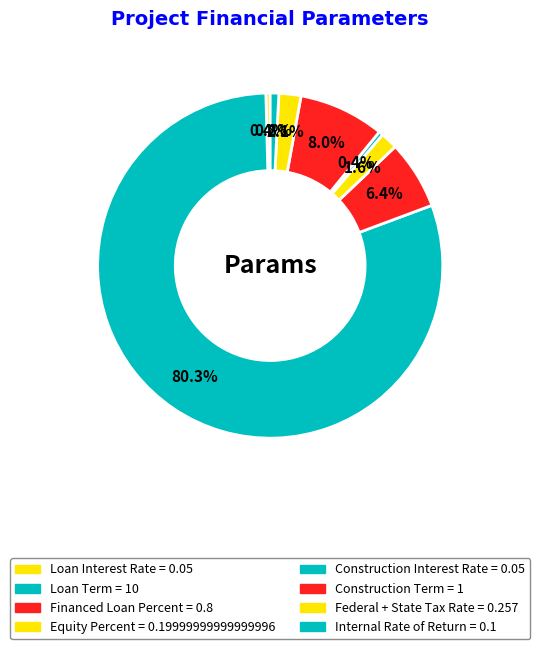

To the nearest percent, what is the combined percentage of Construction Term and Construction Interest Rate?

8%